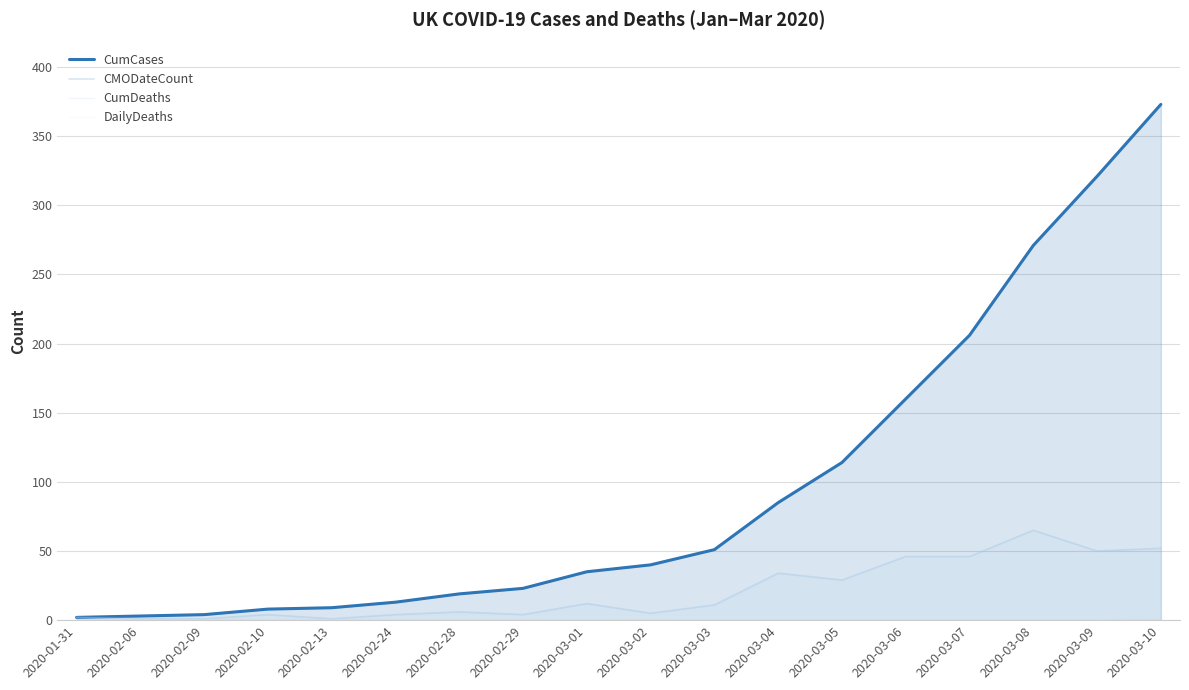

At which label does DailyDeaths reach its minimum?

2020-01-31